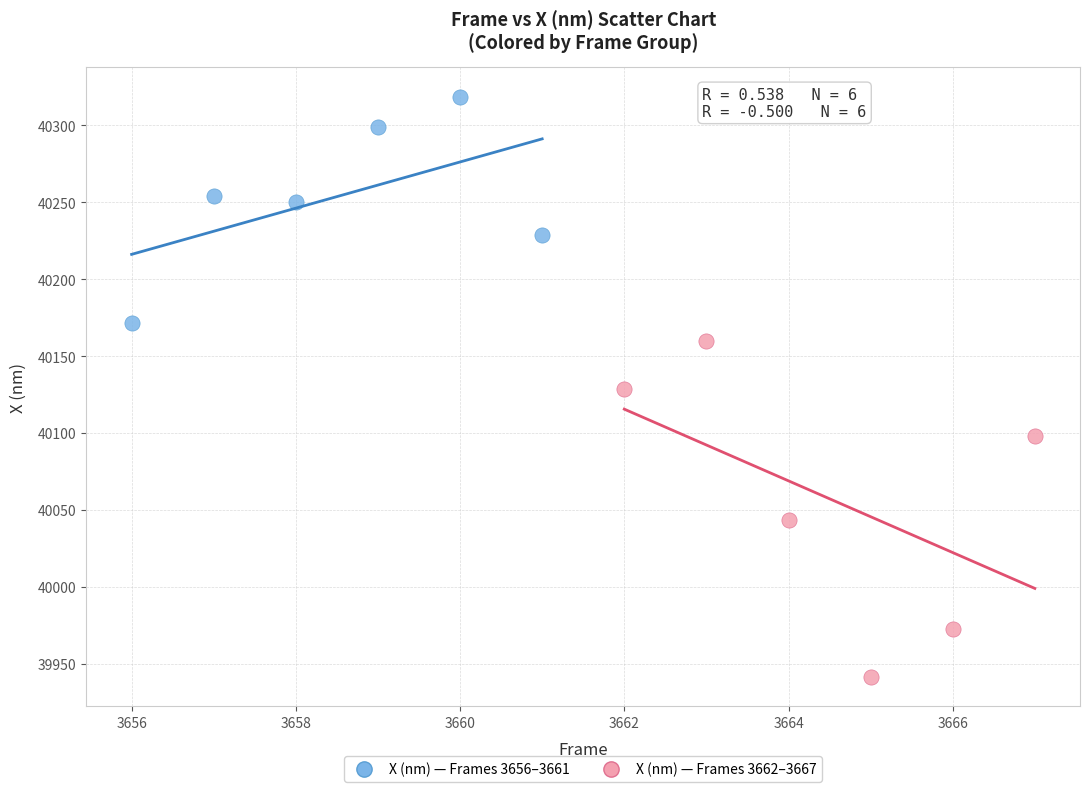

Which series has the largest Y range (max minus min)?

X (nm) — Frames 3662–3667